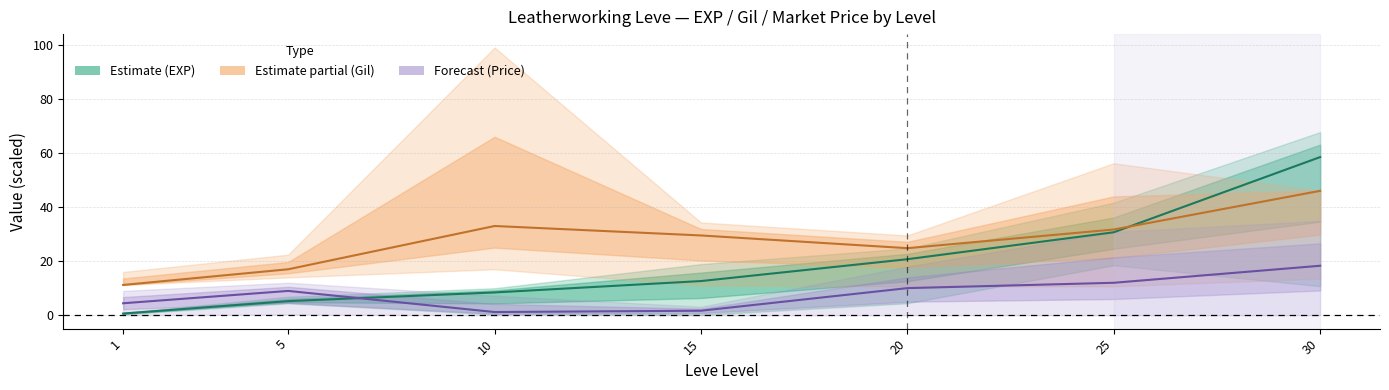

Is the value of Leve EXP (÷1000) at 20 greater than the value of Leve Gil (÷10) at 10?

No